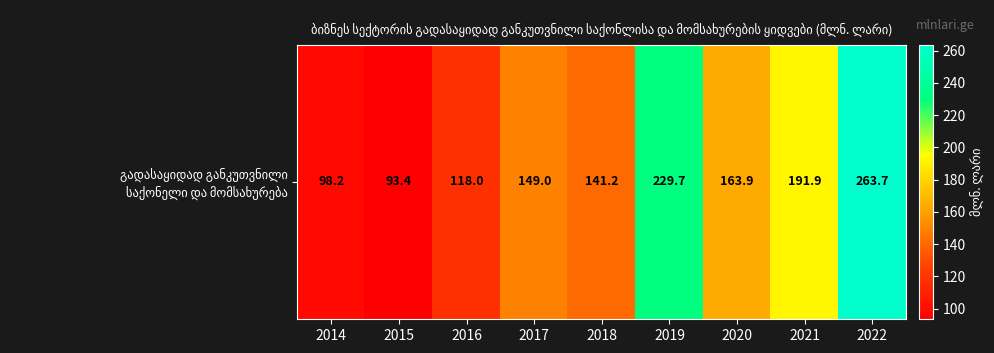

Which label corresponds to the largest value in the chart?

2022